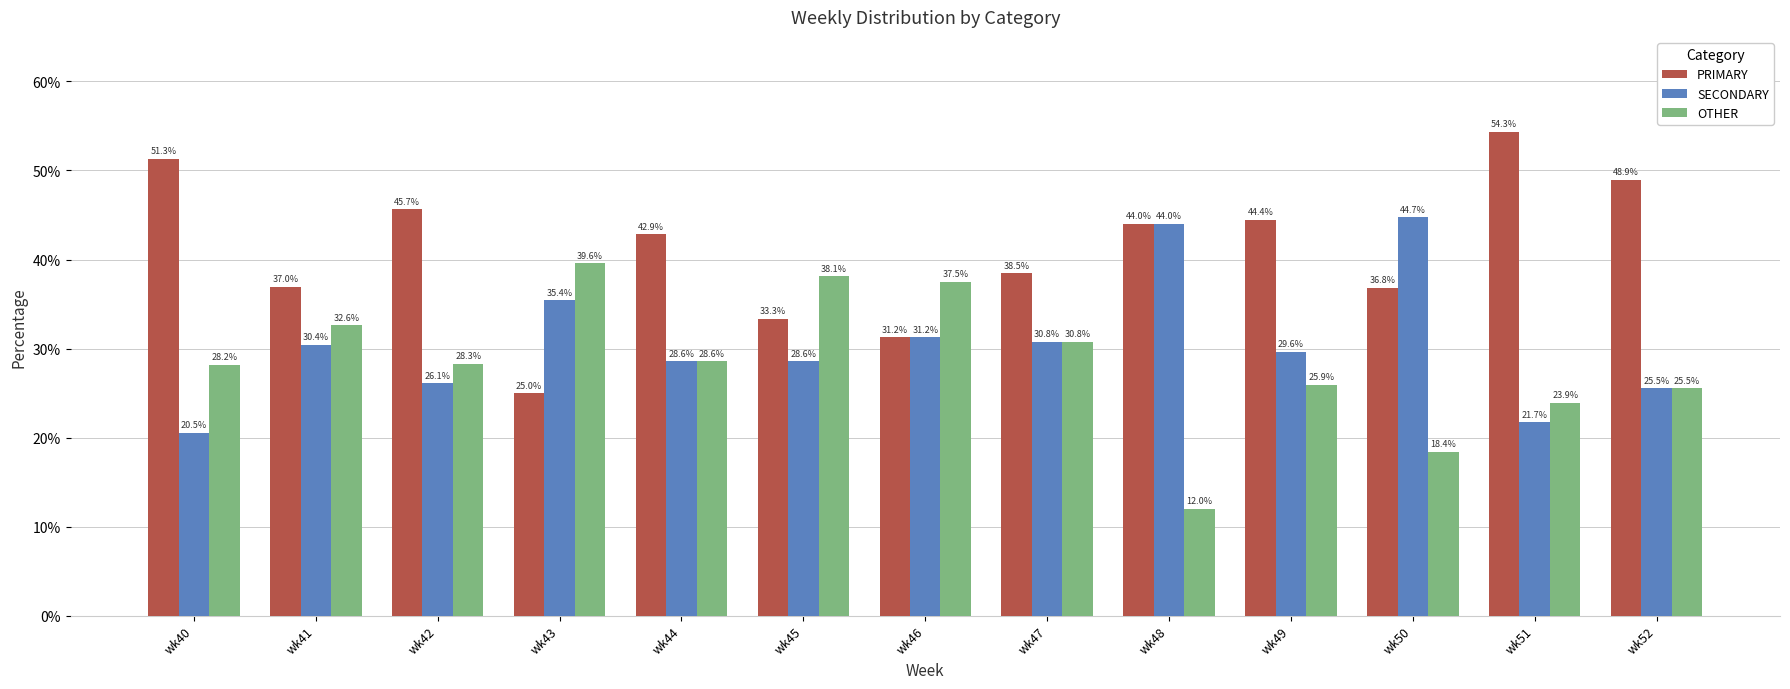

Rank the series by their maximum value, from highest to lowest.

PRIMARY, SECONDARY, OTHER